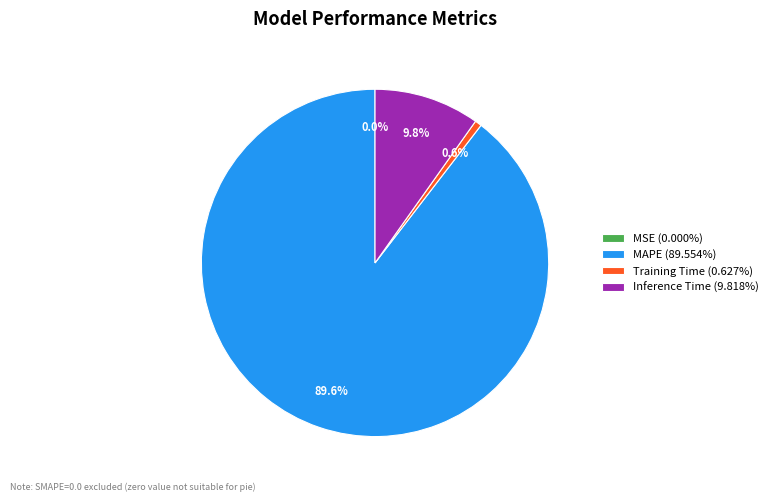

Does any single category account for the majority?

Yes